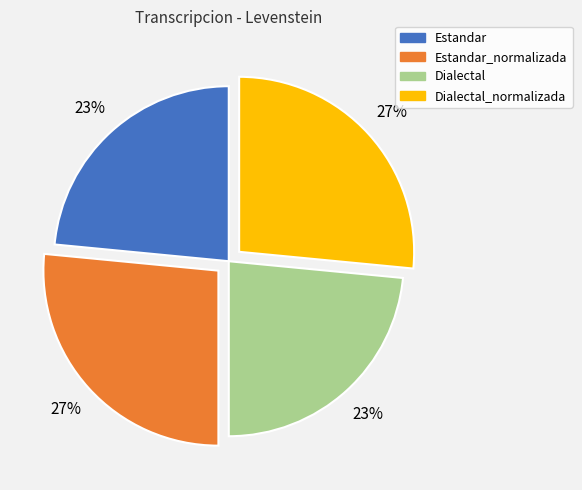

To the nearest percent, what is the average slice percentage?

25%